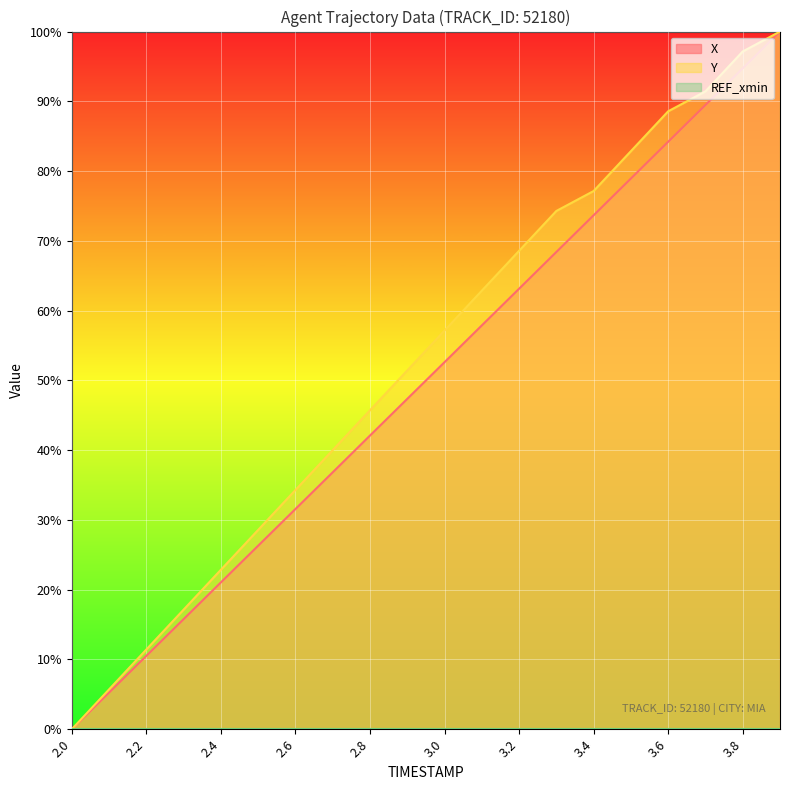

What is the average value of the X series?

50.0